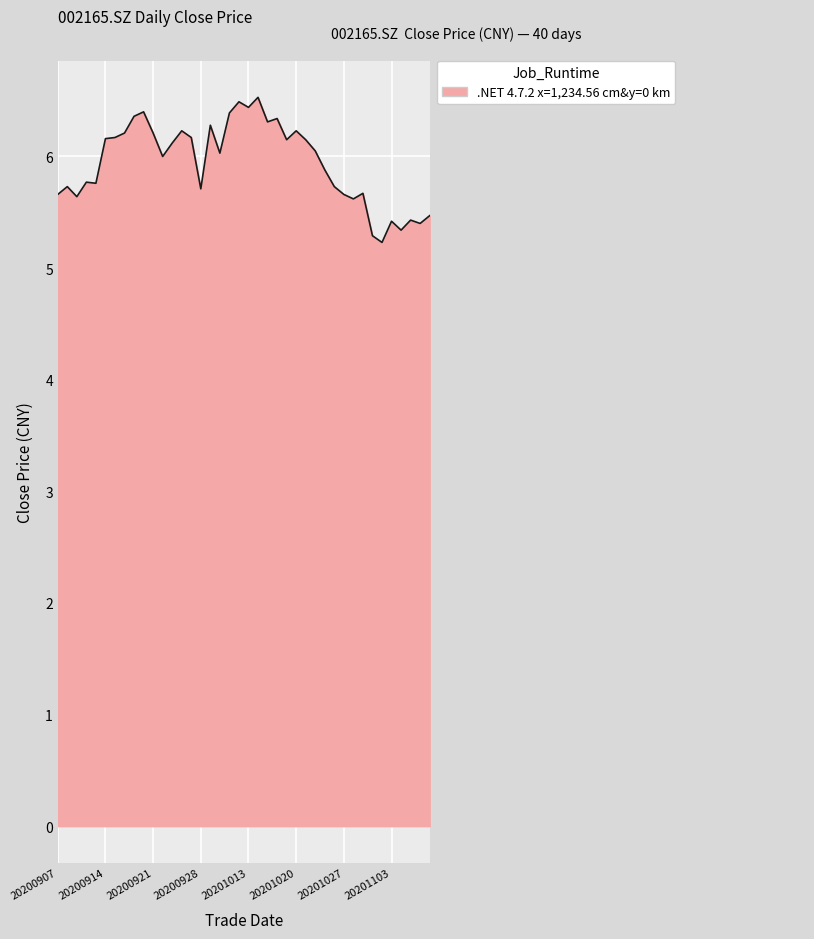

What is the difference between the maximum and minimum values?

1.3